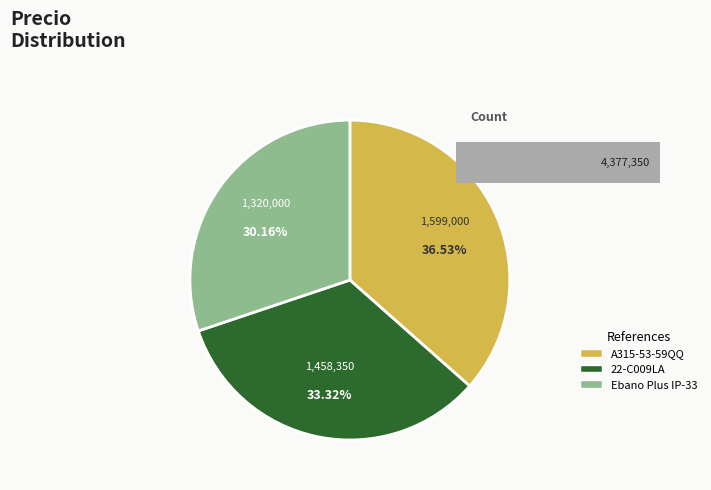

Which category has the smallest portion of the pie?

Ebano Plus IP-33